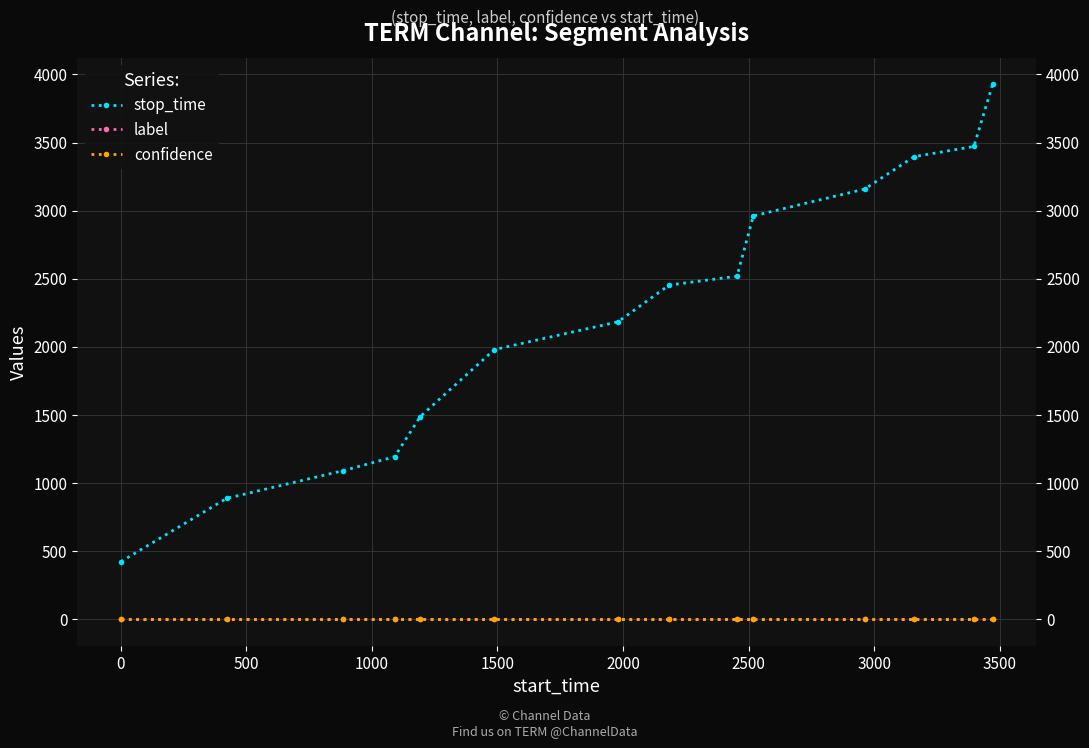

Count the number of data series in this chart.

3